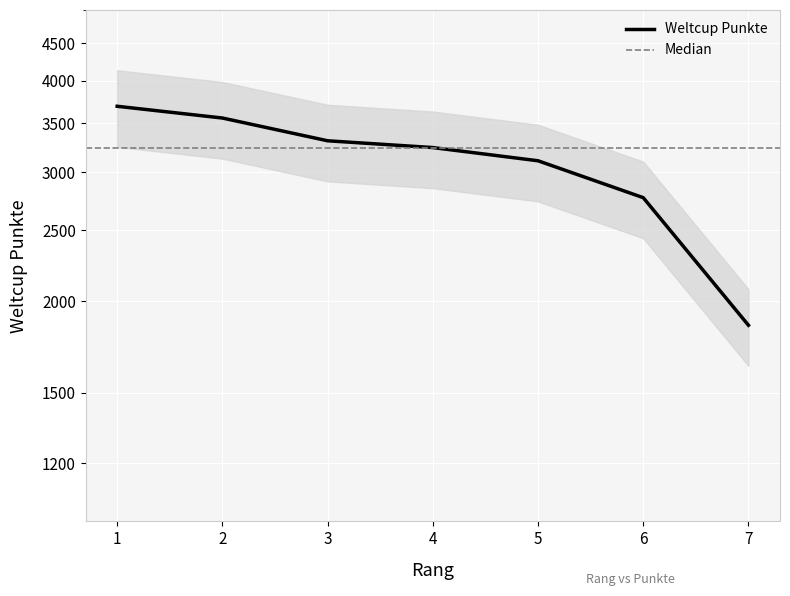

How many lines are shown in the chart?

1